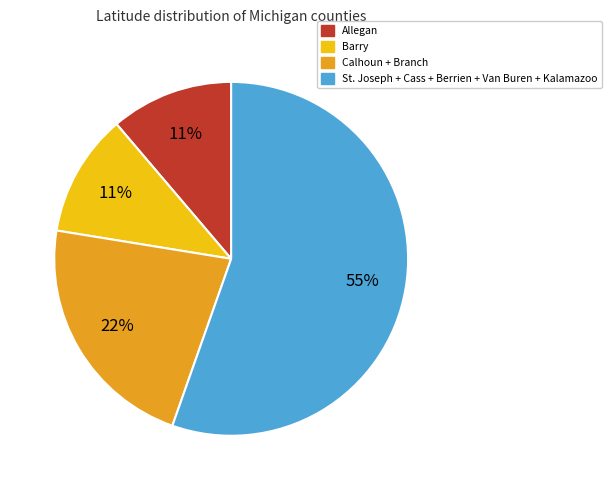

Is there any slice that represents more than half of the pie?

Yes